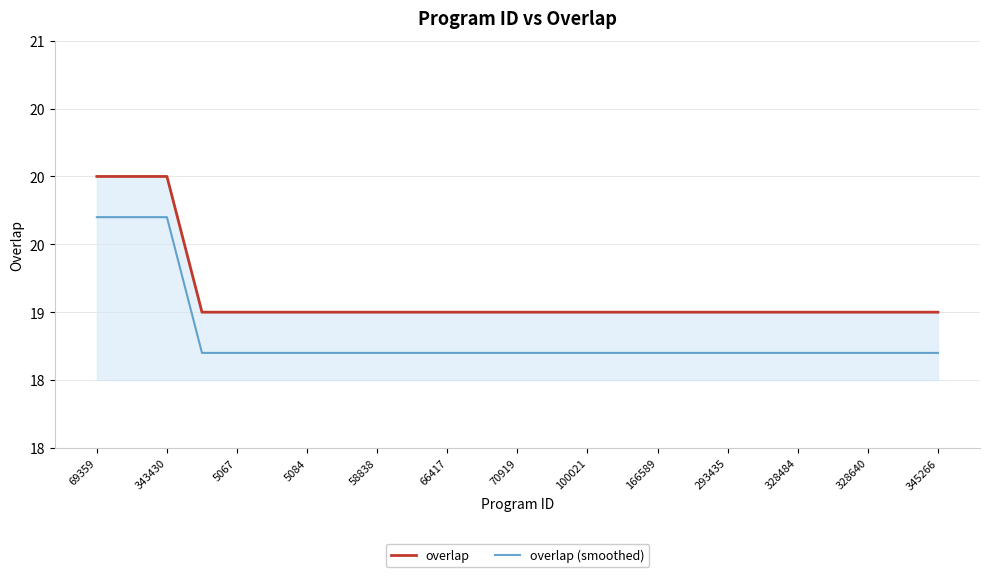

What is the average value of the overlap series?

19.1